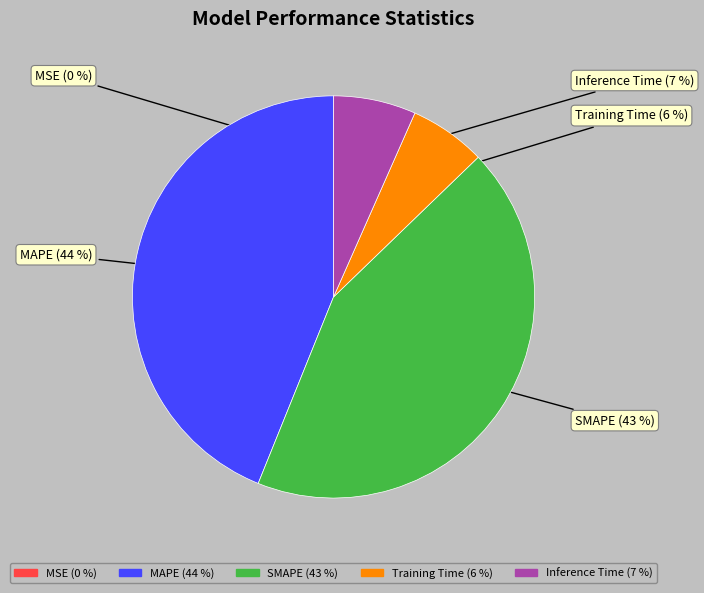

What is the total percentage of MSE and Inference Time?

6.6%